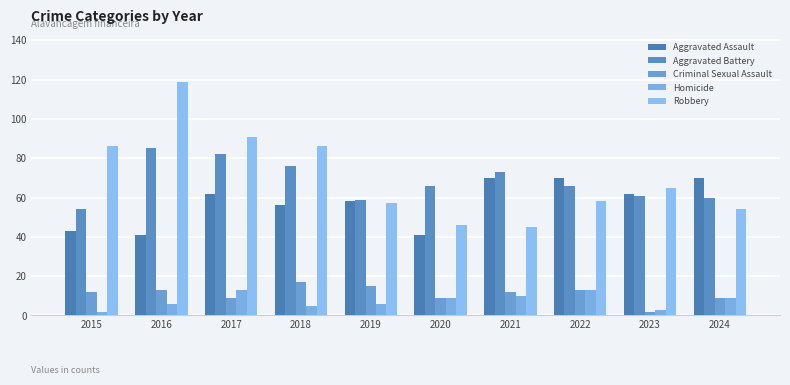

The Criminal Sexual Assault series shows 9 at 2017. True or false?

True